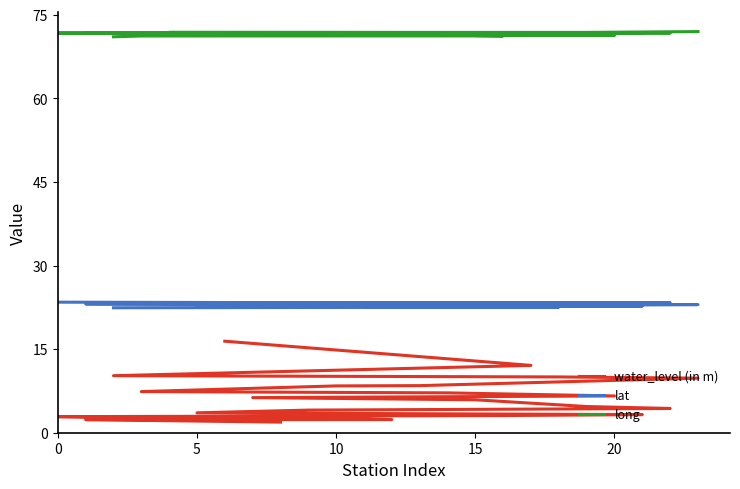

What are all the series names shown in the legend?

water_level (in m), lat, long